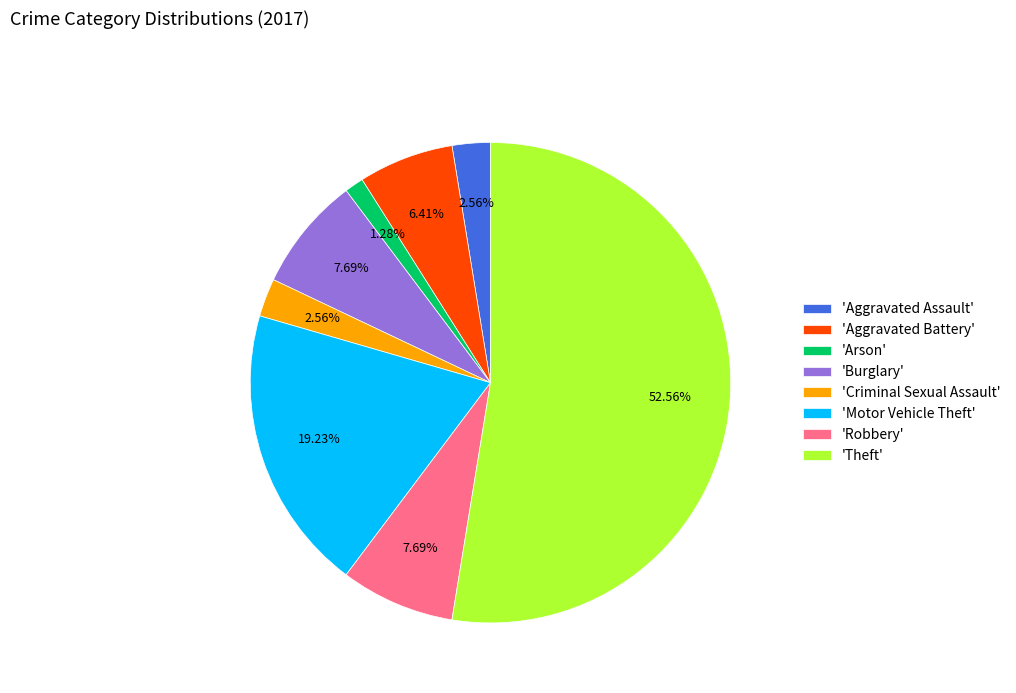

Which has a higher value, 'Criminal Sexual Assault' or 'Robbery'?

'Robbery'